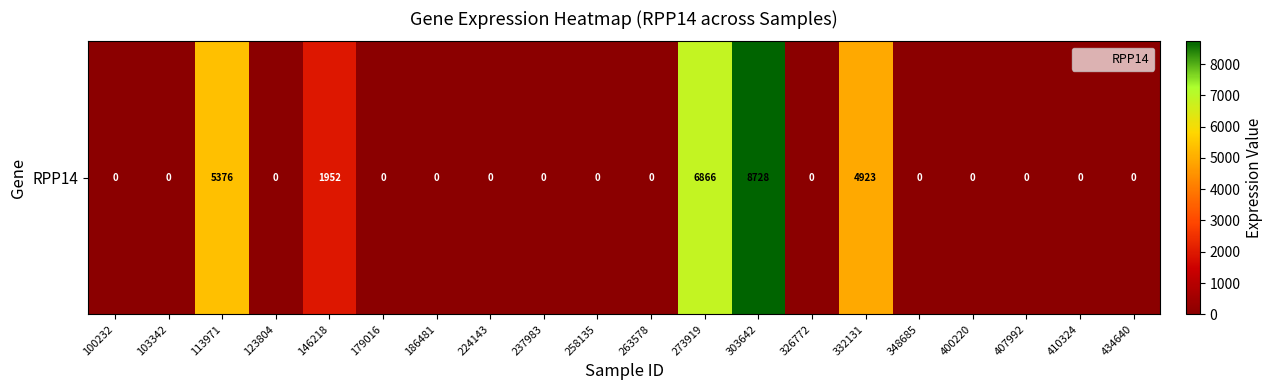

What is the difference between the maximum and minimum values?

8728